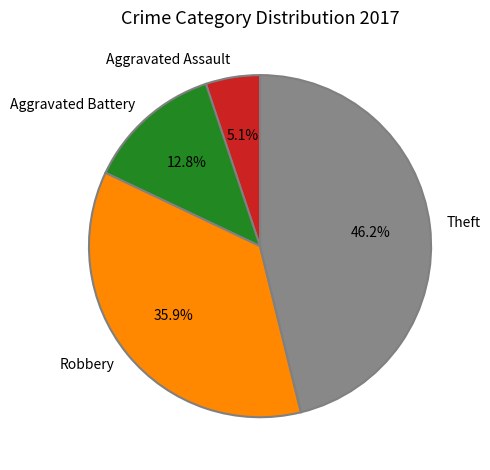

Is there any slice that represents more than half of the pie?

No